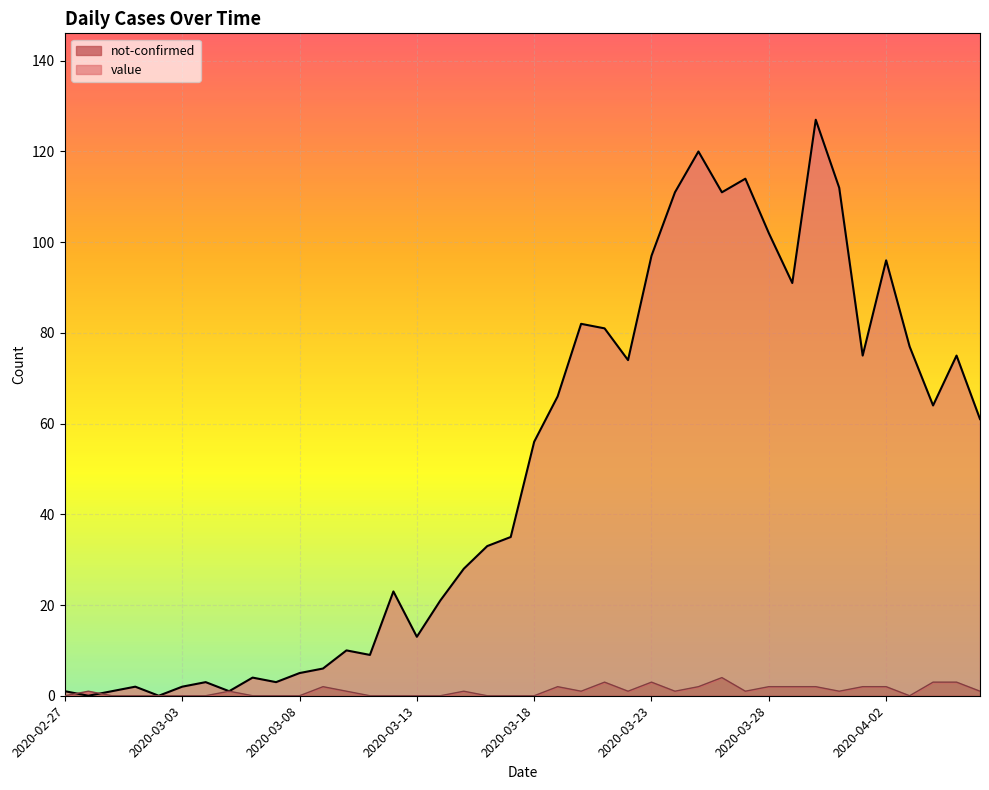

What is the difference between the highest and lowest values at 2020-04-02?

94